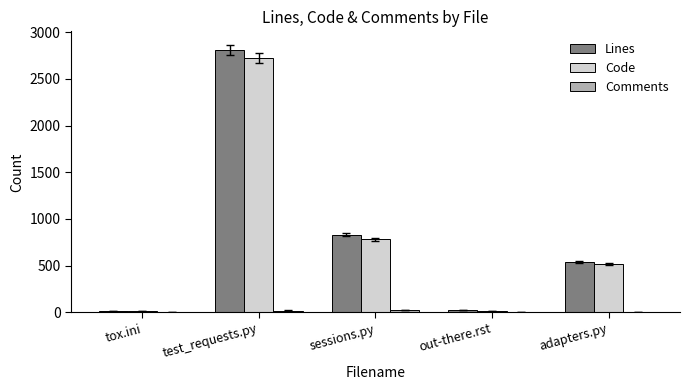

Which series changed the most between test_requests.py and sessions.py?

Lines